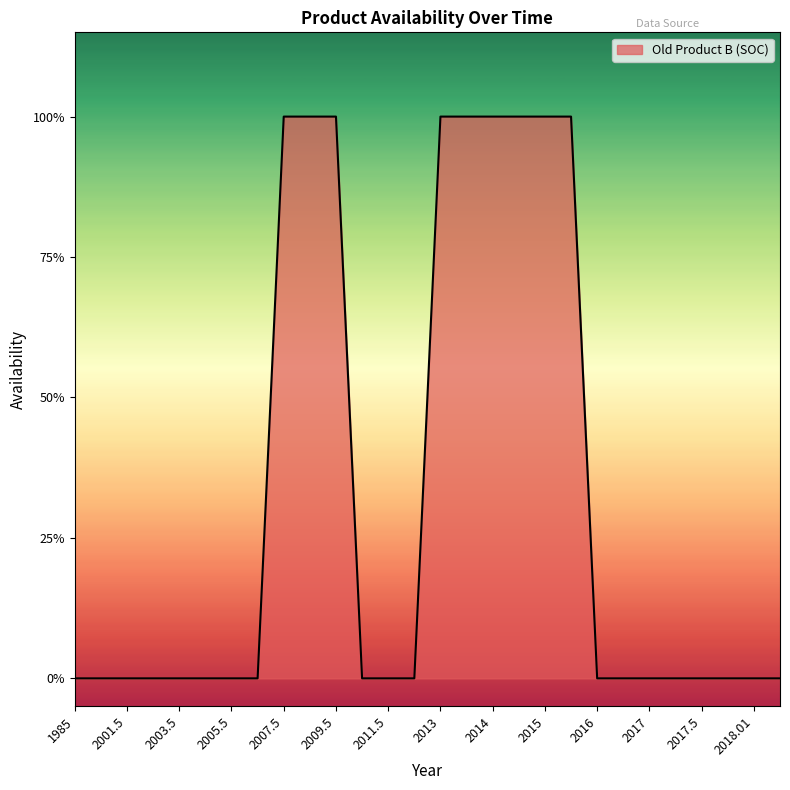

What is the label of the 11th point from the left?

2009.5